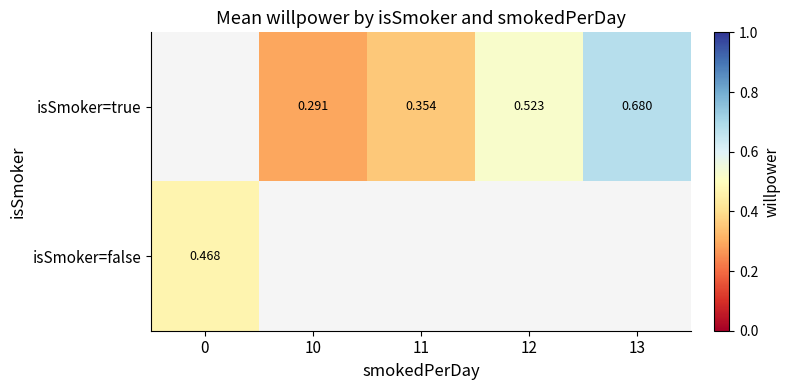

At which label does isSmoker=true first exceed 0?

10